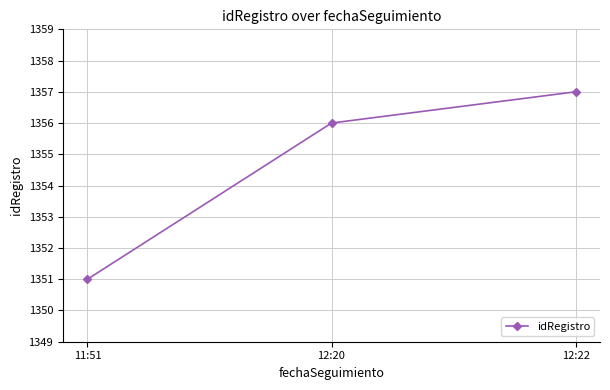

How many lines are shown in the chart?

1